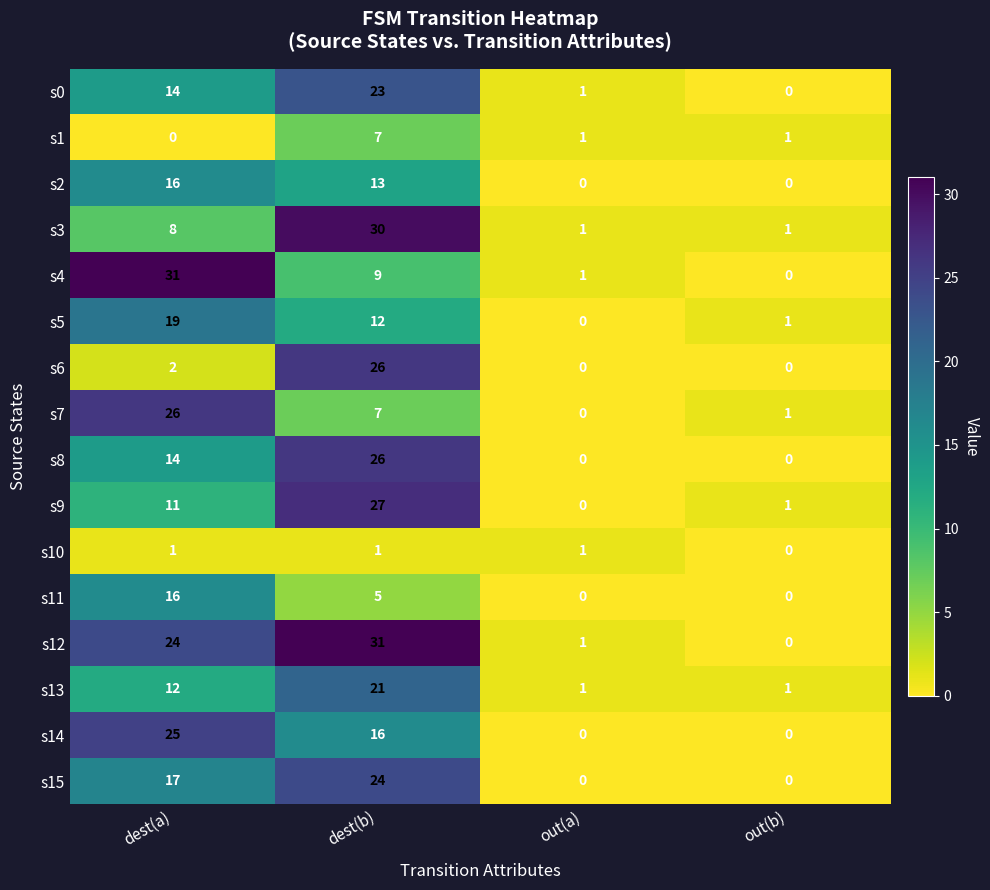

The value of s2 at out(a) is -5. True or false?

False